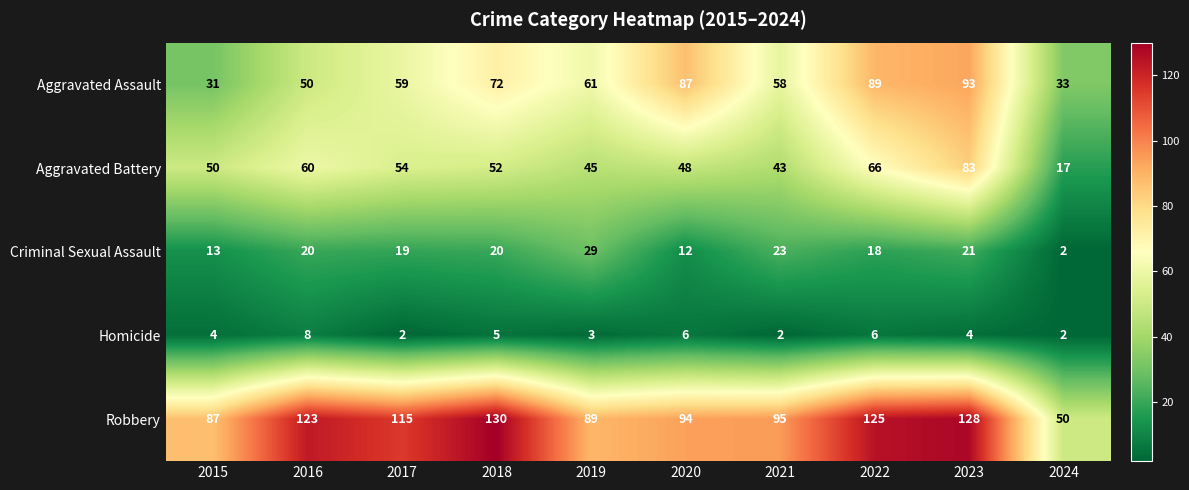

Rank the series by their maximum value, from lowest to highest.

Homicide, Criminal Sexual Assault, Aggravated Battery, Aggravated Assault, Robbery